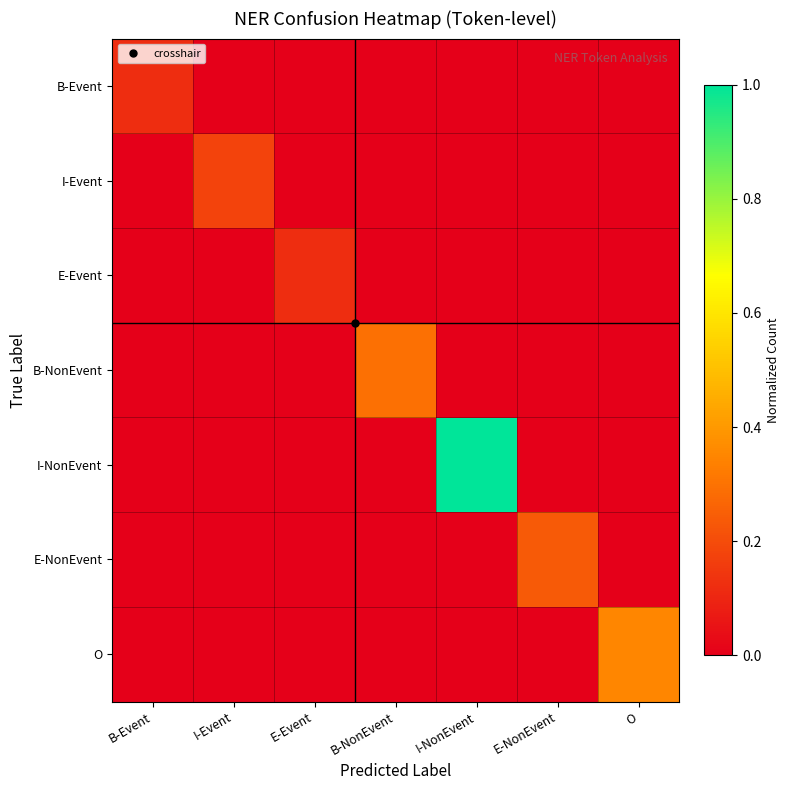

At which category is the sum across all series the highest?

I-NonEvent